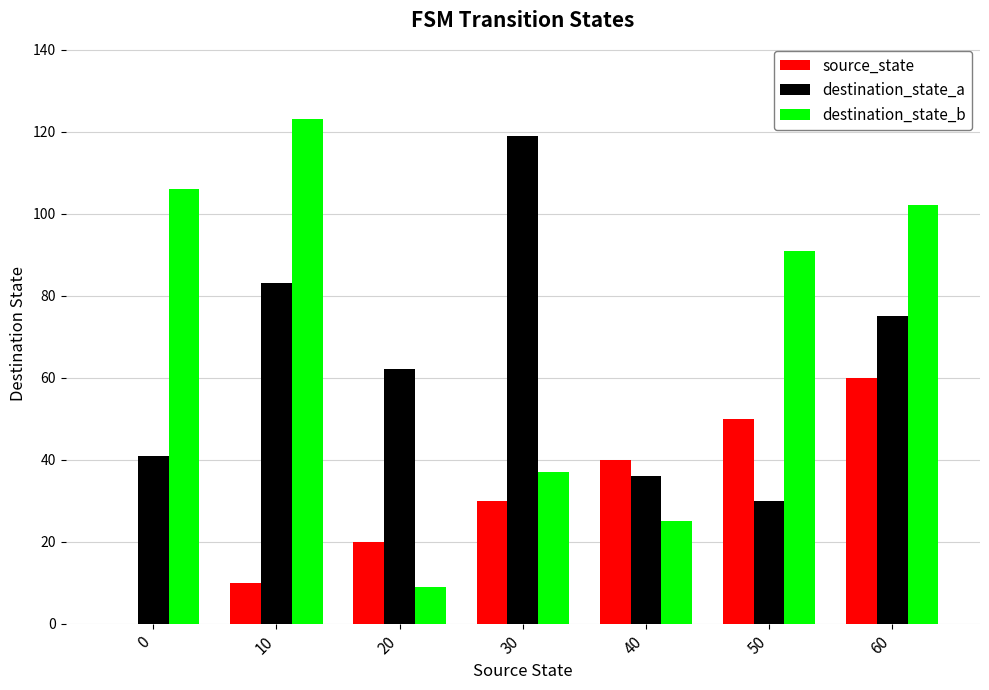

What is the difference between the destination_state_b values at 10 and 30?

86